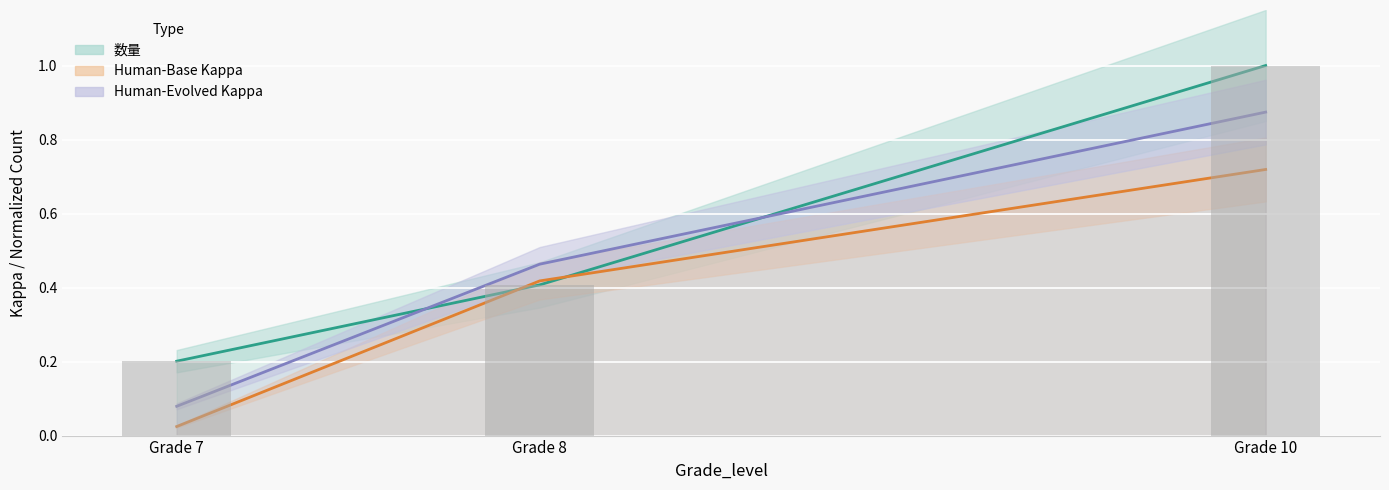

Which series has the largest total across all categories?

数量